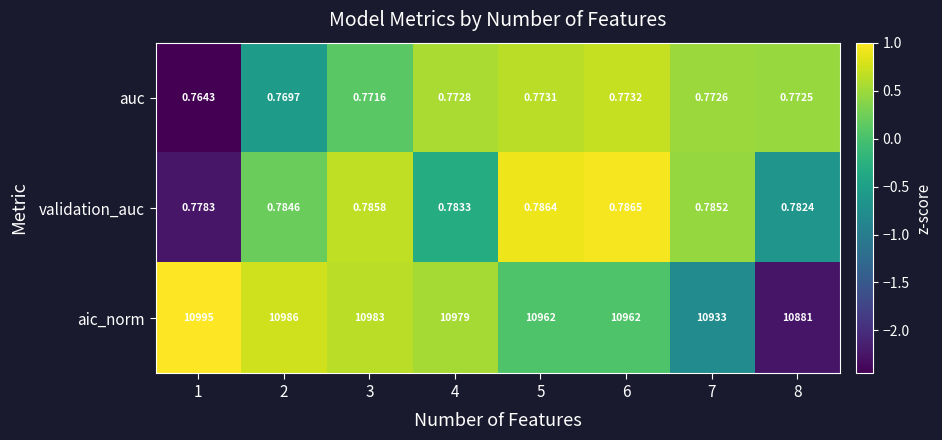

At 5, list the series in order from largest to smallest.

aic_norm, validation_auc, auc